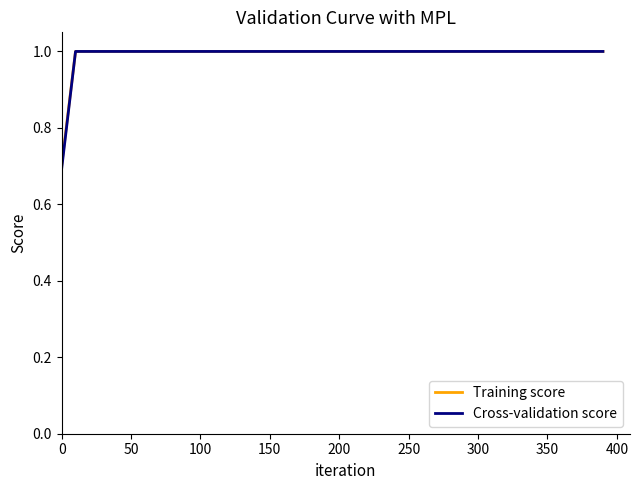

What is the maximum value shown in the chart?

1.0